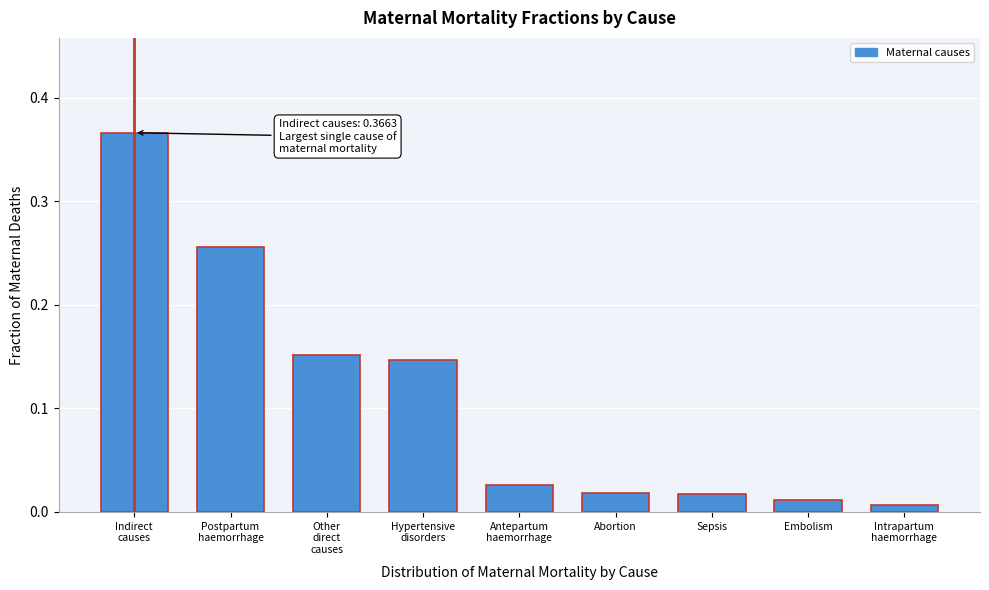

What is the label of the 7th bar from the left?

Sepsis